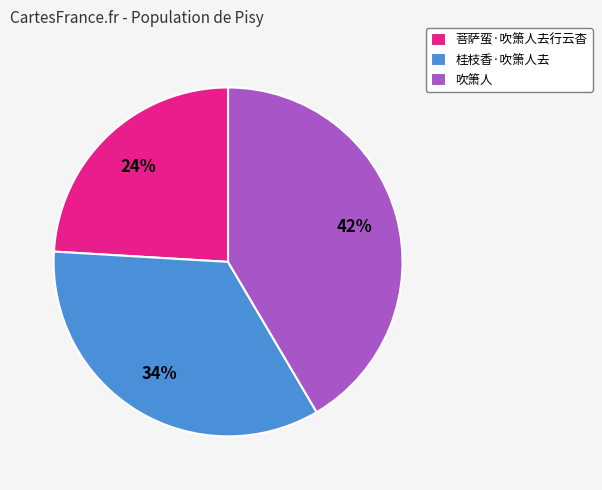

What is the ratio of the value at 桂枝香·吹箫人去 to the value at 菩萨蛮·吹箫人去行云杳?

1.4